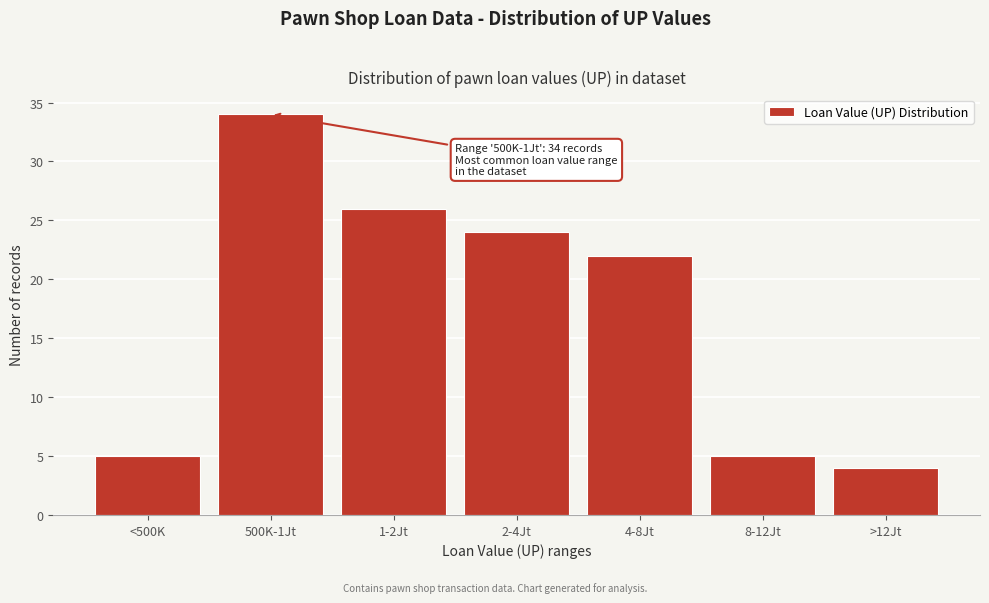

Reading left to right, transcribe all the data shown in this chart.

<500K=5	500K-1Jt=34	1-2Jt=26	2-4Jt=24	4-8Jt=22	8-12Jt=5	>12Jt=4